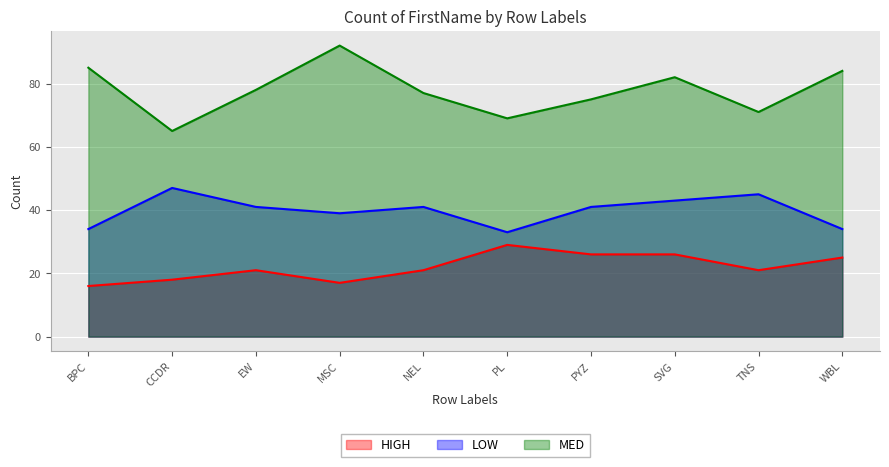

What is the value of the HIGH point at the 1st from the left?

16